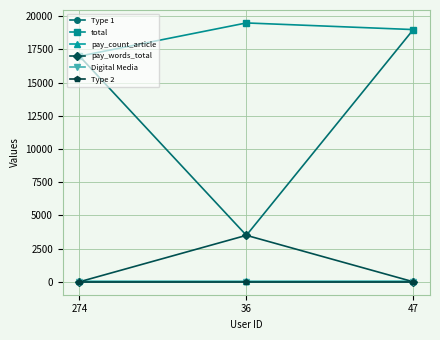

The pay_count_article series shows 34 at 274. True or false?

True